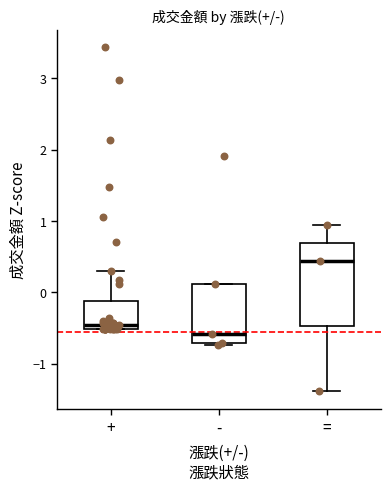

Reading left to right, transcribe this box plot: for each box, give where its median line is, the range the box spans, and where its two whiskers end, as read against the y-axis. The values are not printed on the chart, so give them approximately, as read against the axis.

+: median -0.5 (just above the box's lower edge), box -0.5 to -0.1, whiskers -0.5 to 0.3
-: median -0.6, box -0.7 to 0.1, whiskers -0.7 to 0.1
=: median 0.4, box -0.5 to 0.7, whiskers -1.4 to 0.9